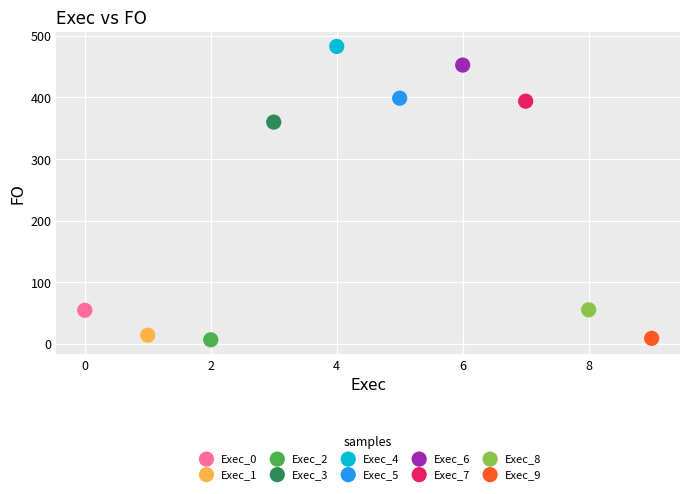

What are all the series names shown in the legend?

Exec_0, Exec_1, Exec_2, Exec_3, Exec_4, Exec_5, Exec_6, Exec_7, Exec_8, Exec_9